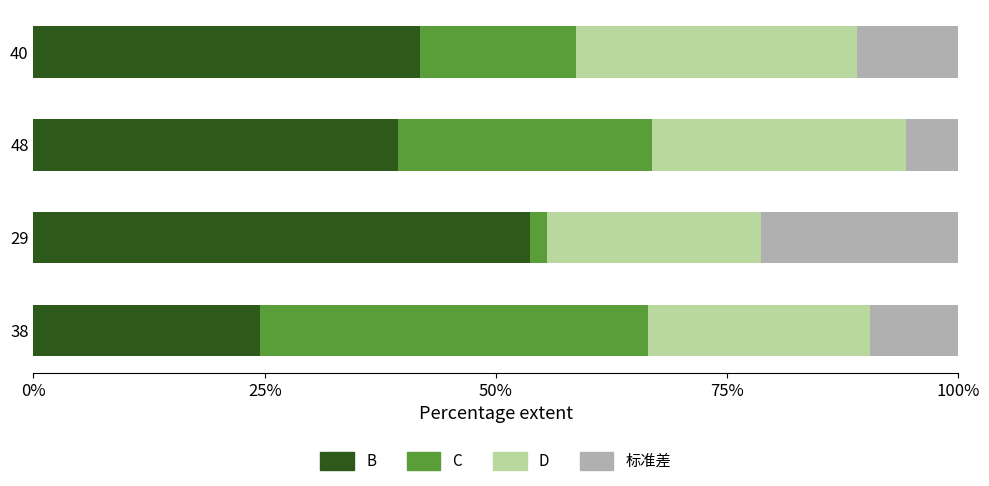

What is the minimum value for B?

24.5